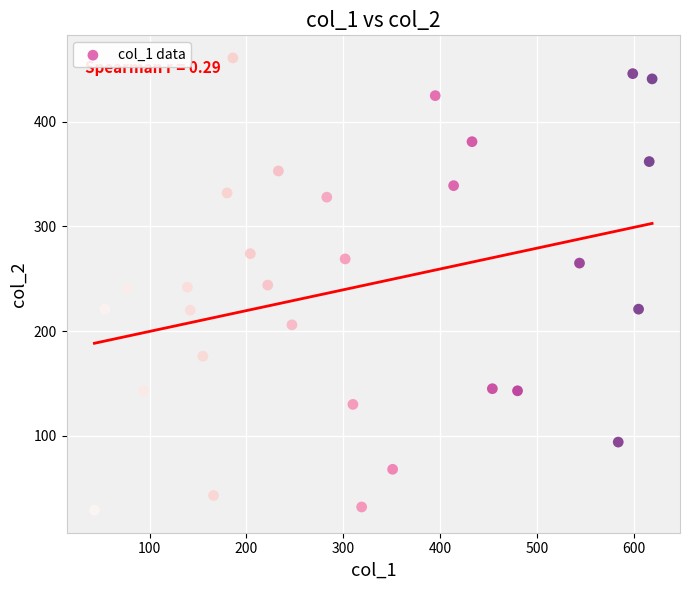

What is the range of X values (max minus min)?

576